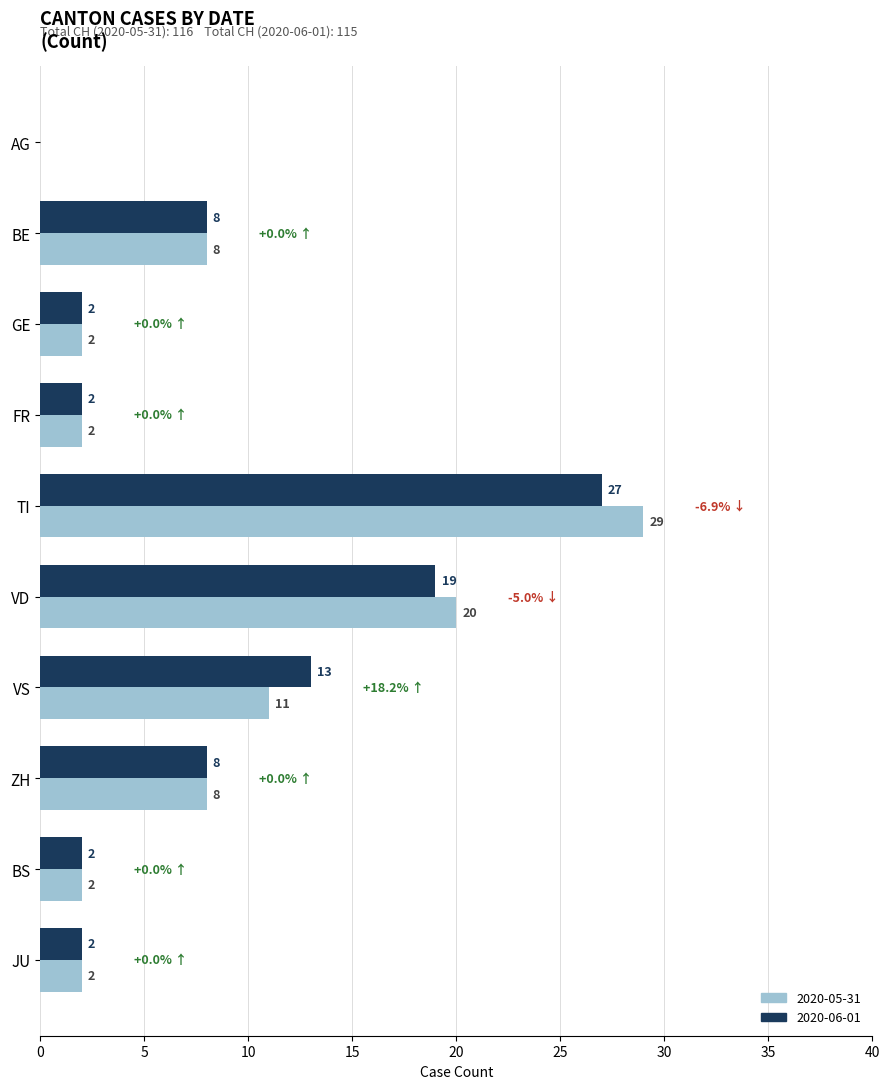

Which label corresponds to the largest value in the chart?

TI